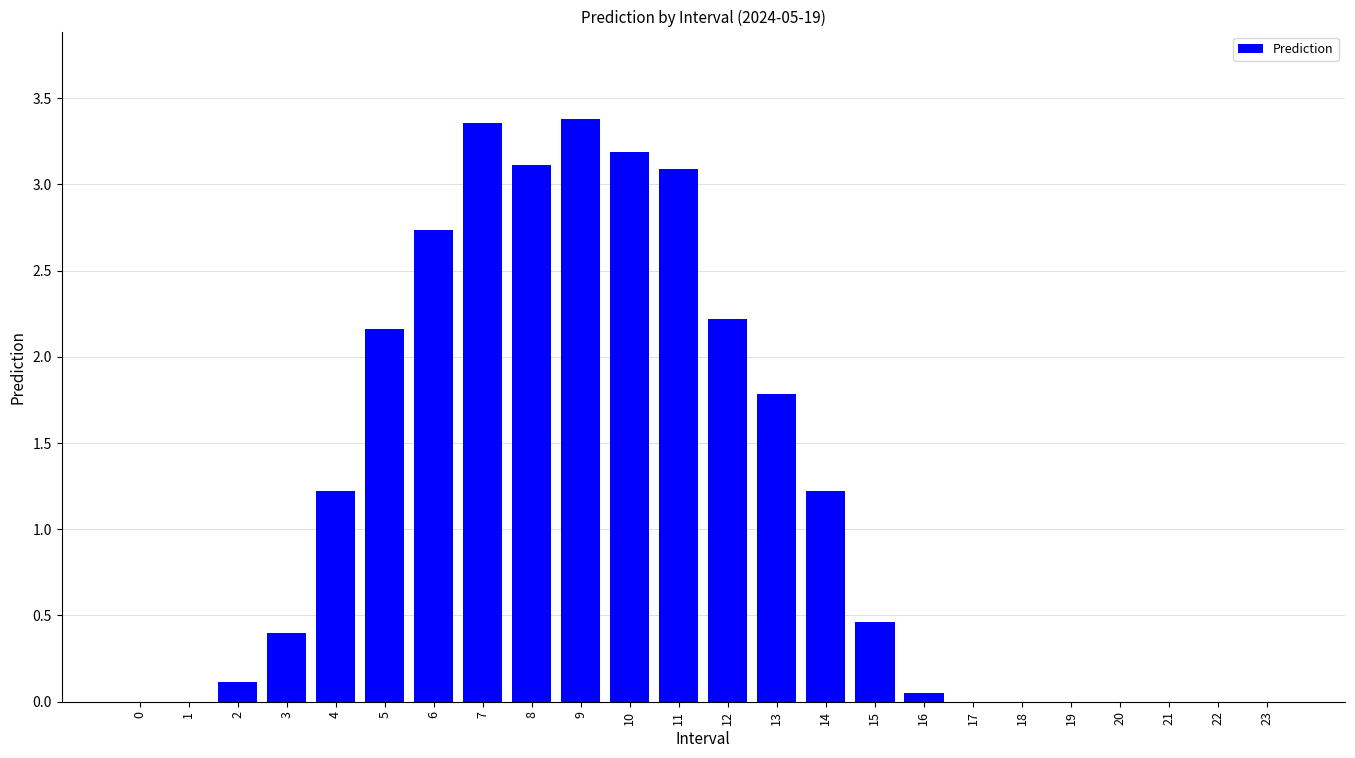

What is the change in value from 12 to 14?

-1.0